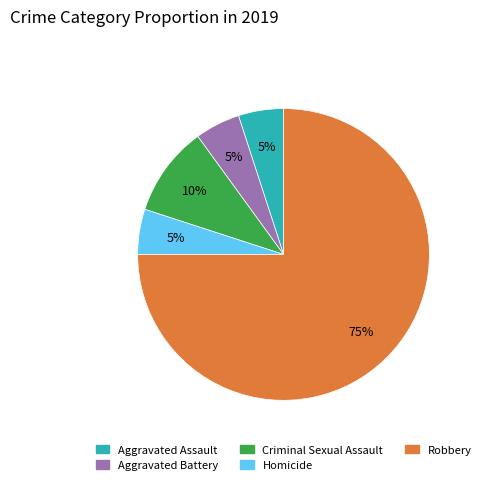

What percentage is the Robbery slice, to the nearest percent?

75%